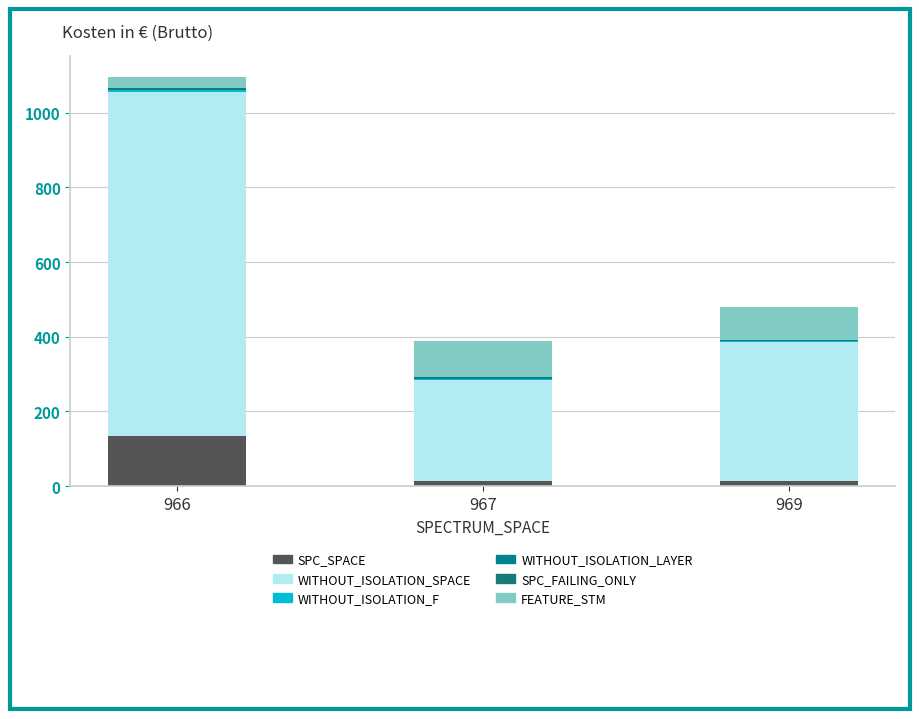

Does the chart contain stacked bars?

Yes